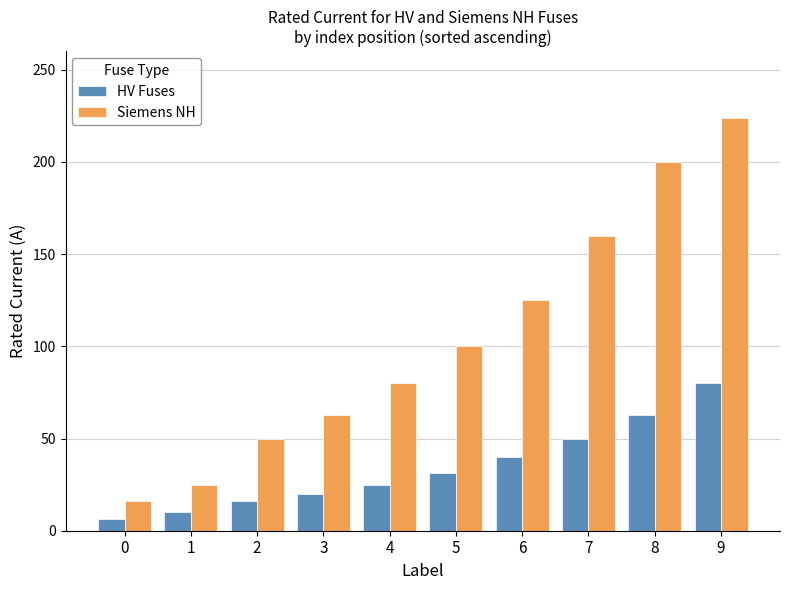

What is the average value of the Siemens NH series?

104.3